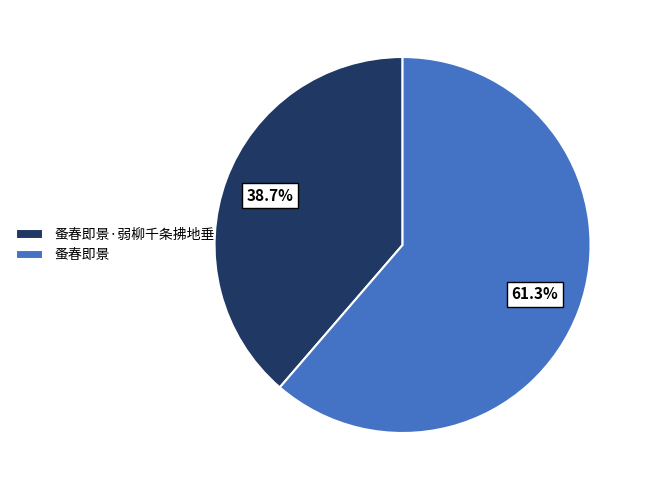

To the nearest percent, what is the difference between the largest and smallest slice percentages?

23%